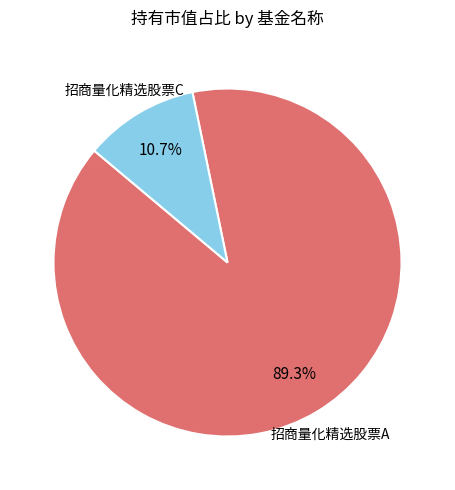

Is there a majority slice in this chart?

Yes